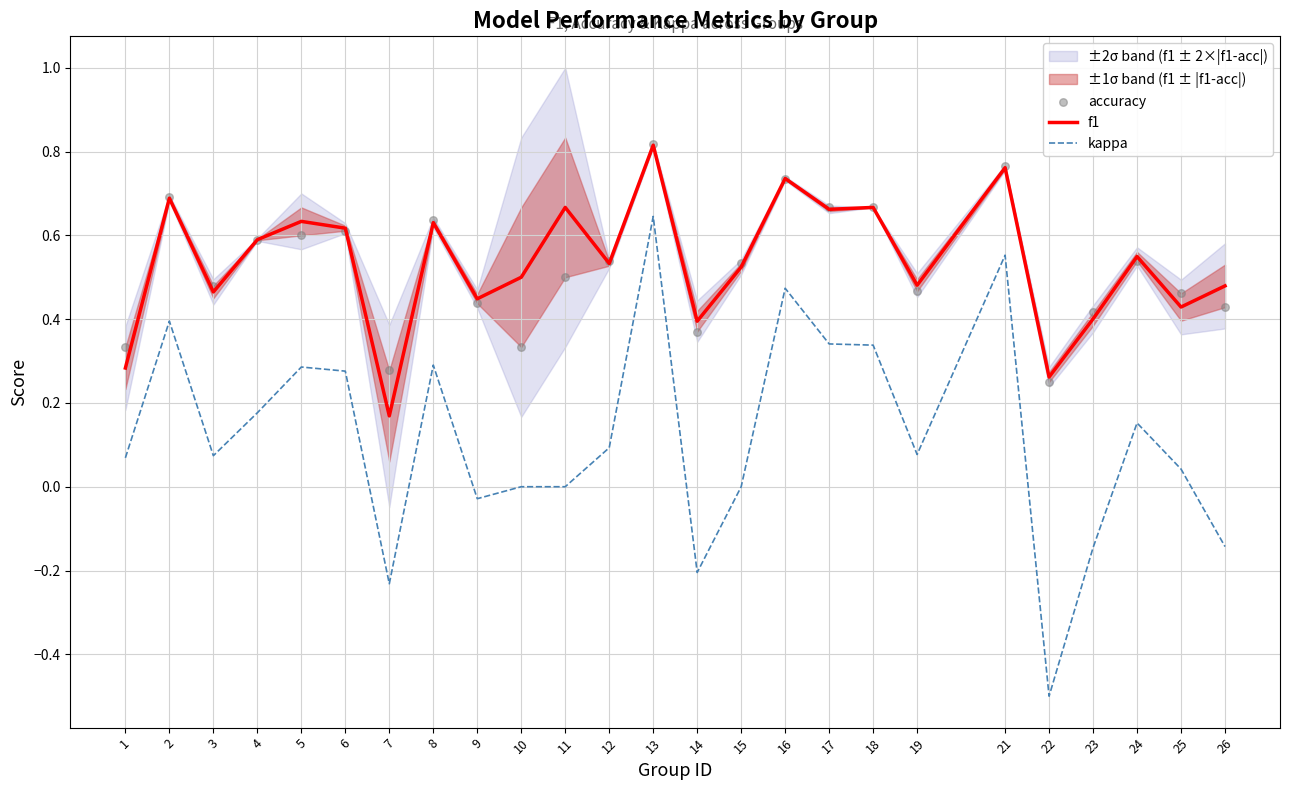

Which series has the largest total across all categories?

f1